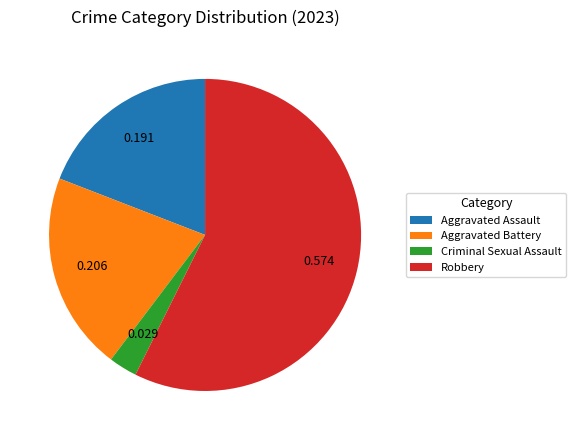

Combined, do Robbery and Criminal Sexual Assault account for over 50%?

Yes